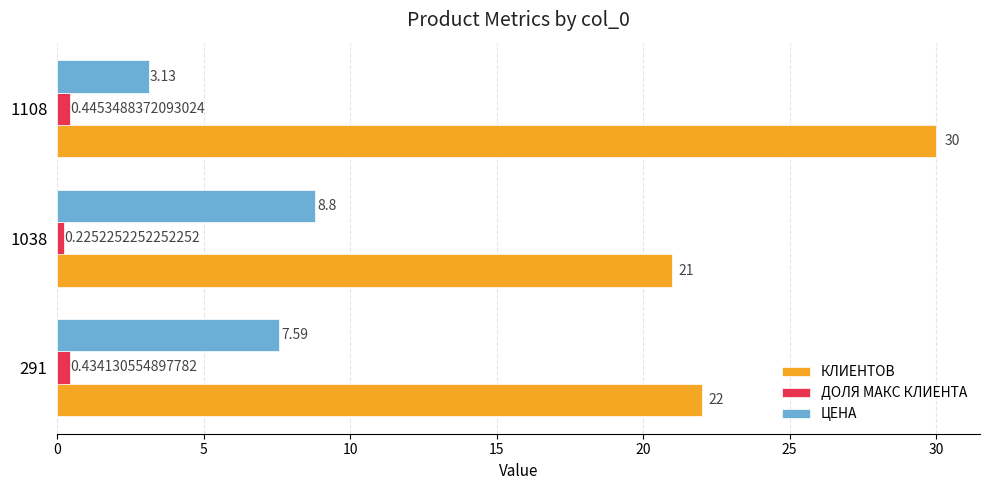

Rank the series at 1108 from highest to lowest value.

КЛИЕНТОВ, ЦЕНА, ДОЛЯ МАКС КЛИЕНТА